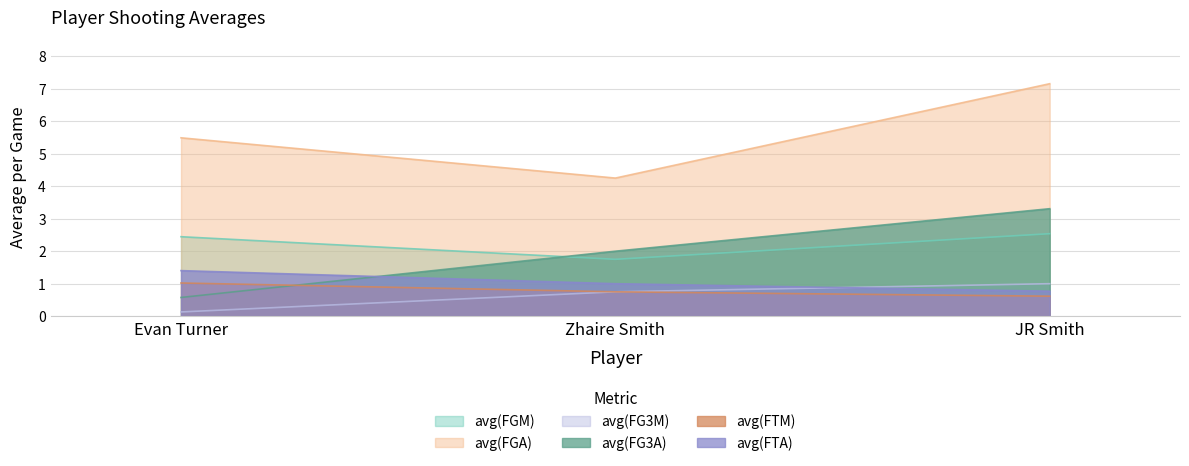

What are all the series names shown in the legend?

avg(FGM), avg(FGA), avg(FG3M), avg(FG3A), avg(FTM), avg(FTA)